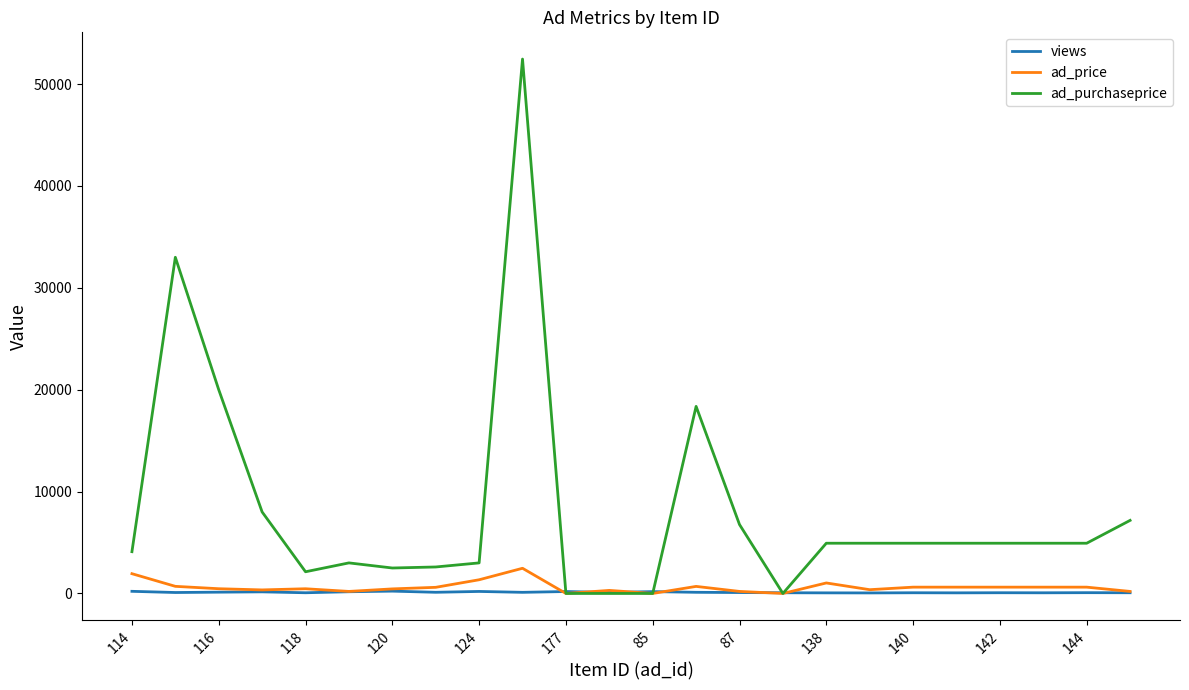

Which series has the largest total across all categories?

ad_purchaseprice